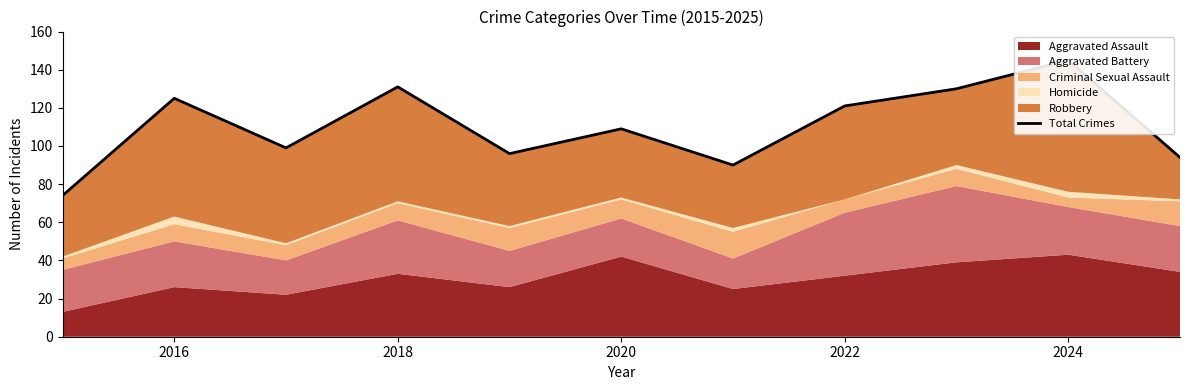

Reading left to right, transcribe all the data shown in this chart.

74	125	99	131	96	109	90	121	130	145	94